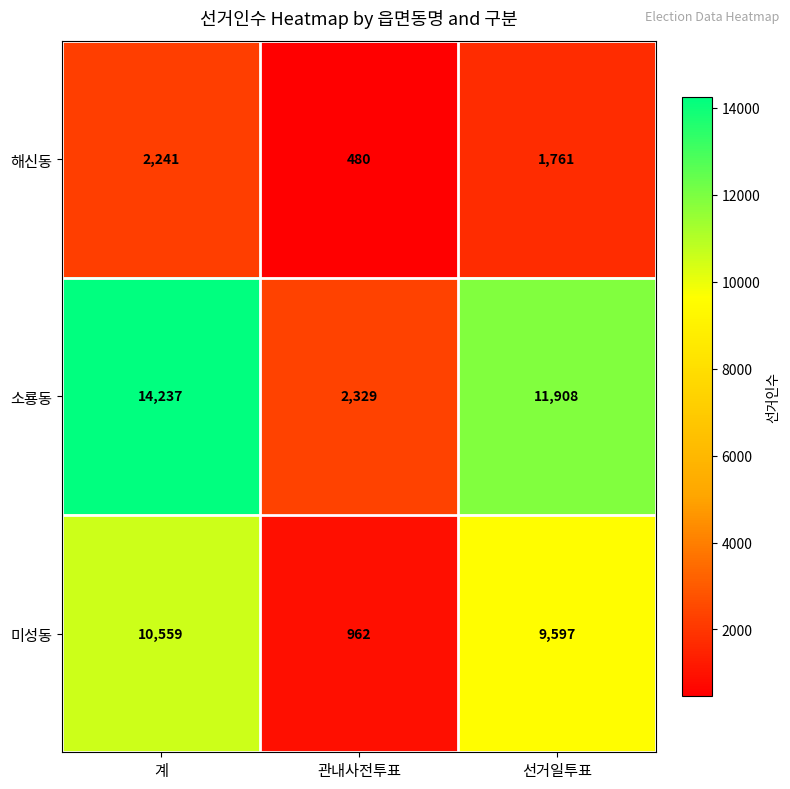

At 관내사전투표, list the series in order from largest to smallest.

소룡동, 미성동, 해신동